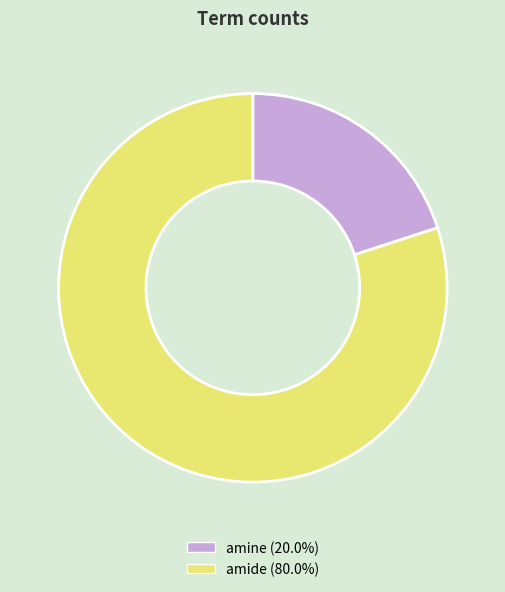

What is the majority slice?

amide